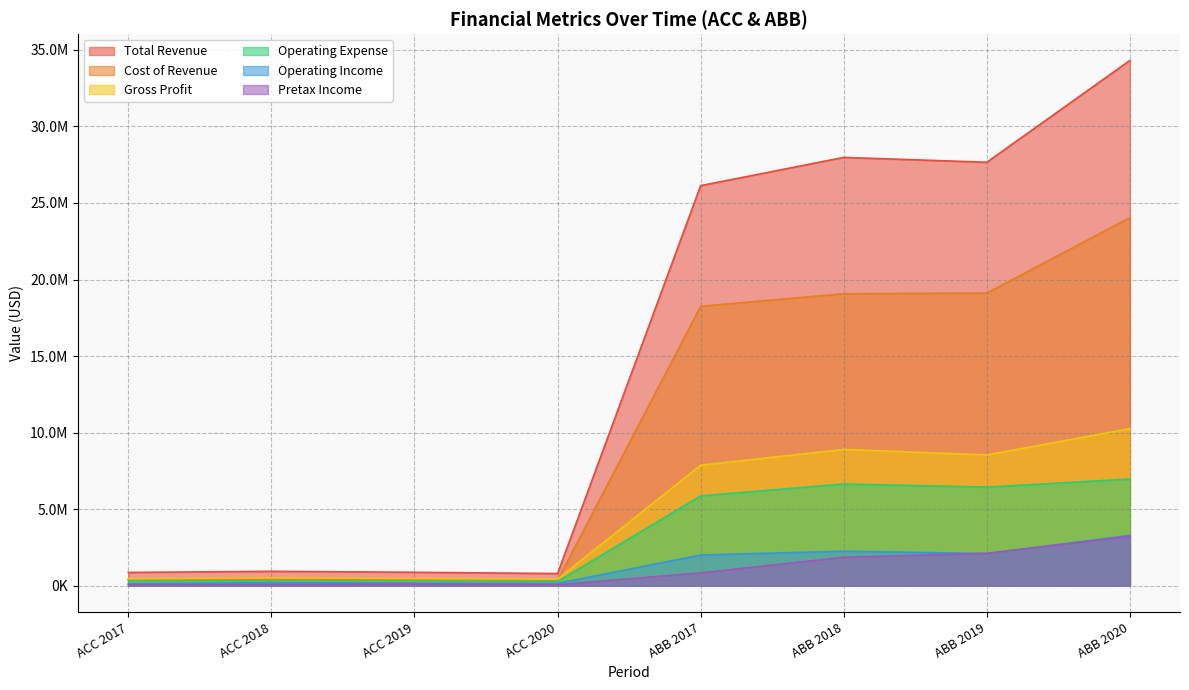

The value of Gross Profit at ABB 2020 is 3834487. True or false?

False